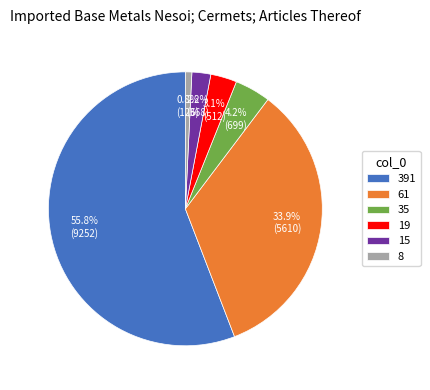

What is the largest slice in the pie chart?

391